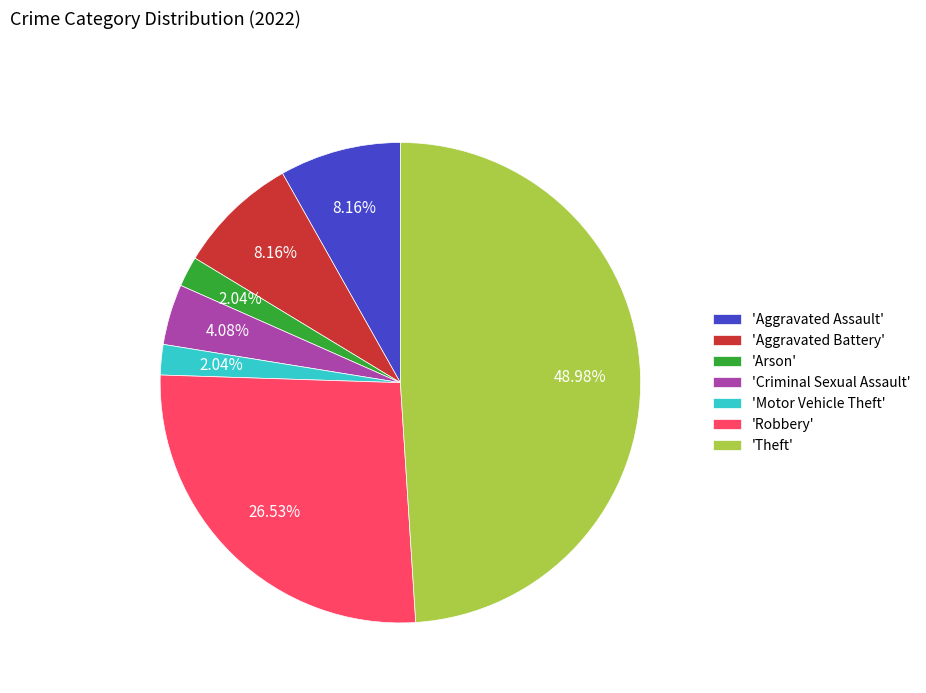

What is the ratio of the value at 'Criminal Sexual Assault' to the value at 'Motor Vehicle Theft'?

2.0